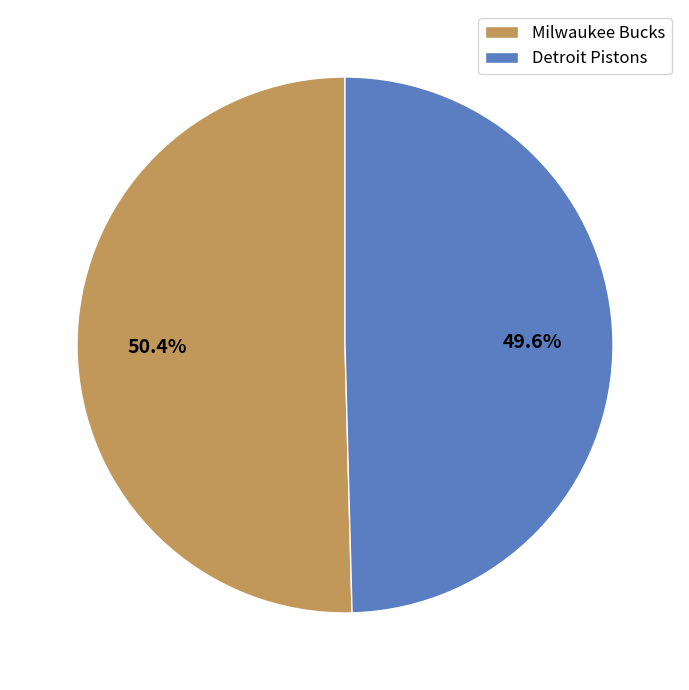

How many segments does this pie chart have?

2